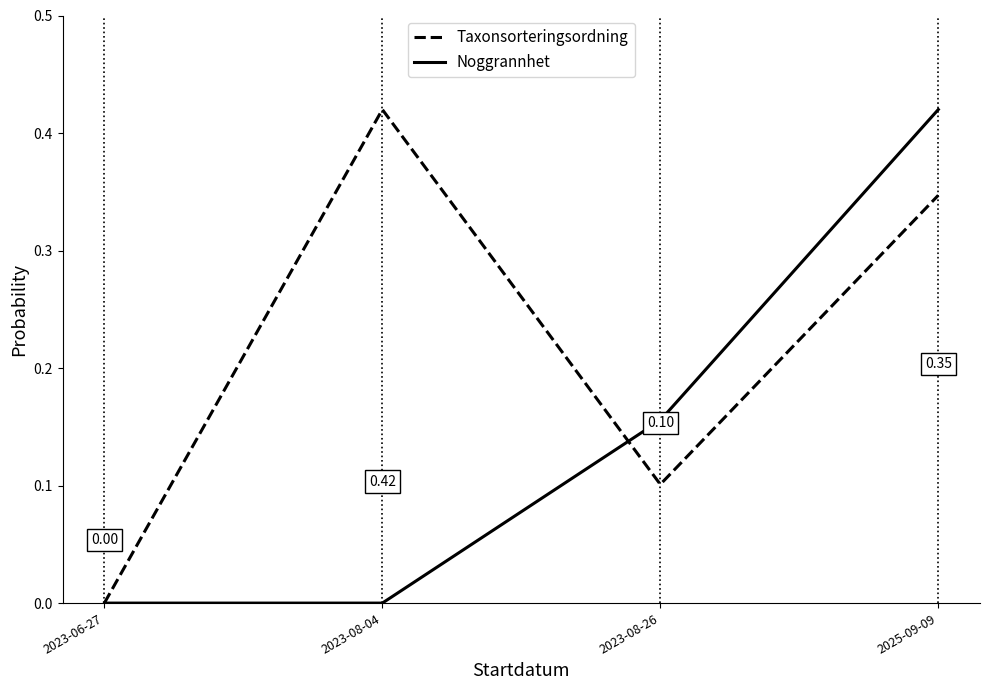

At which category is the sum across all series the highest?

2025-09-09